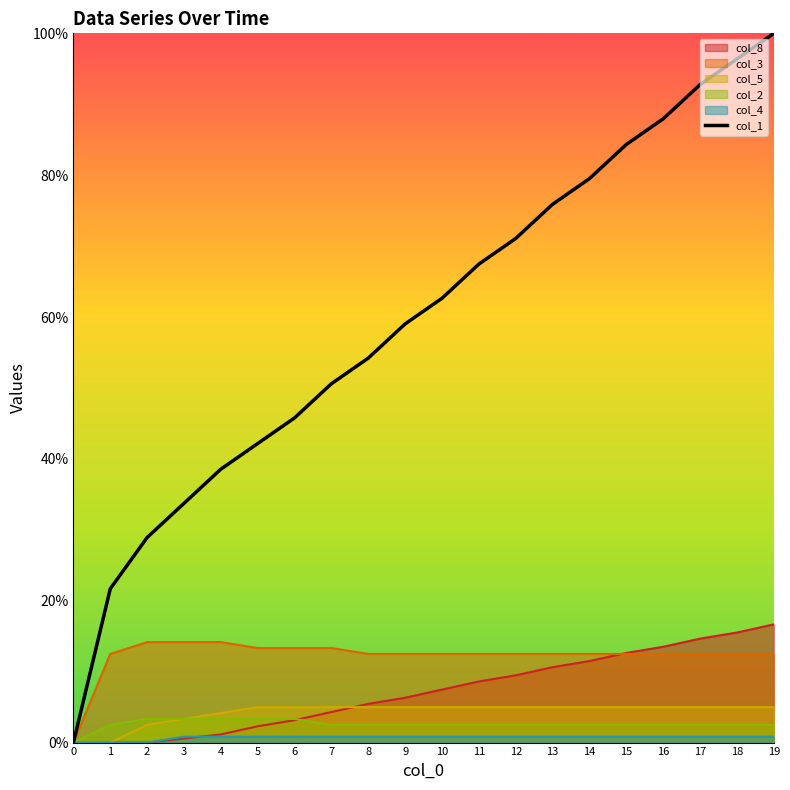

How many lines are shown in the chart?

1